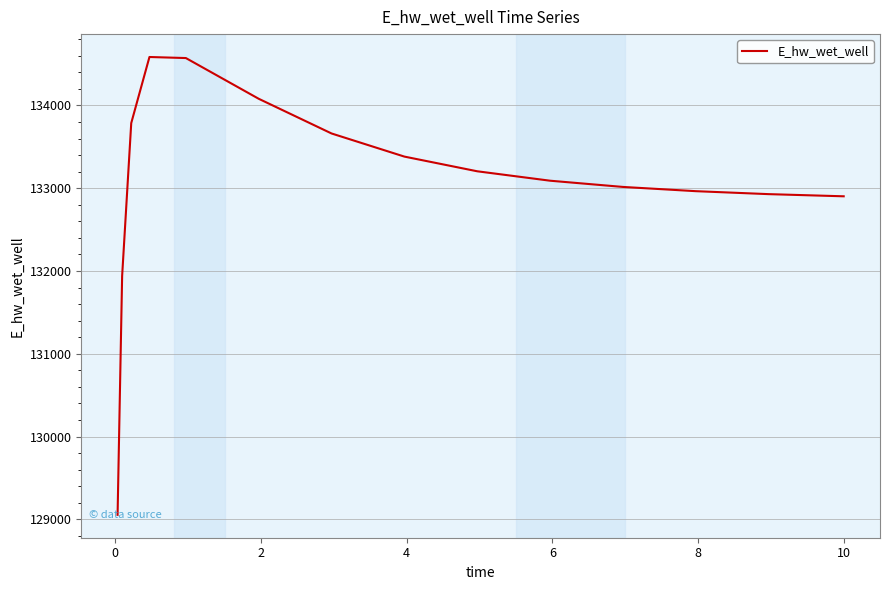

What is the average value?

133071.1